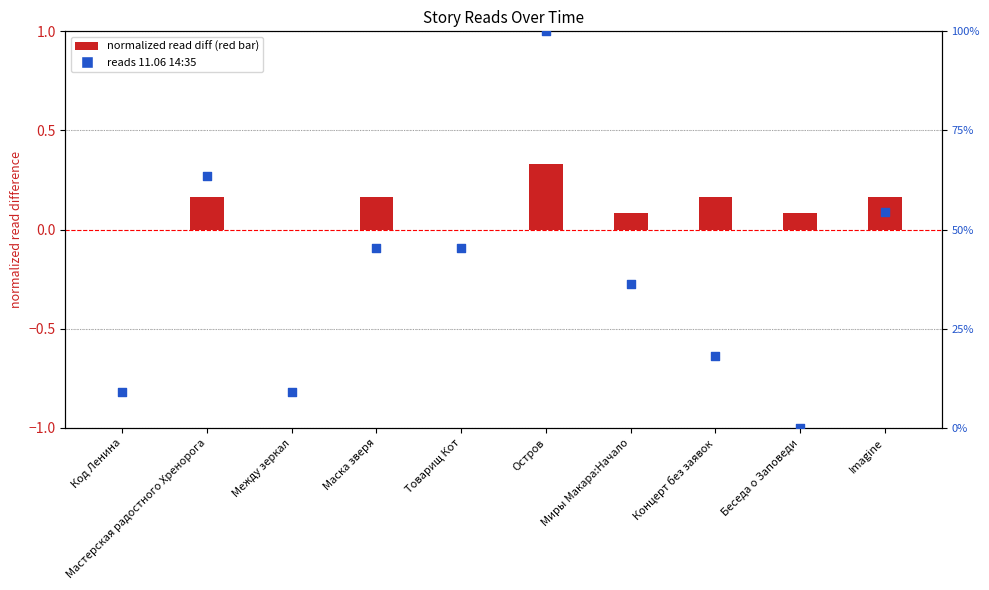

At how many categories does at least one series exceed 99?

1